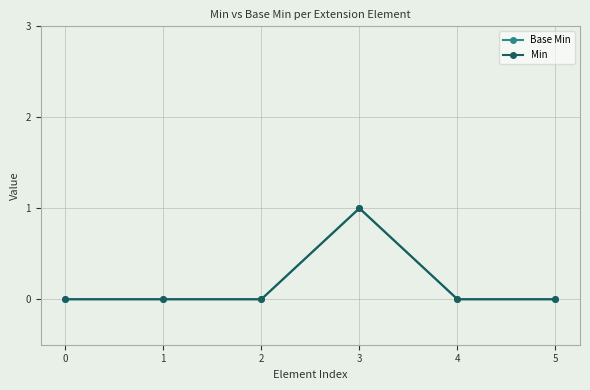

Is this an area chart (filled region under the line)?

No